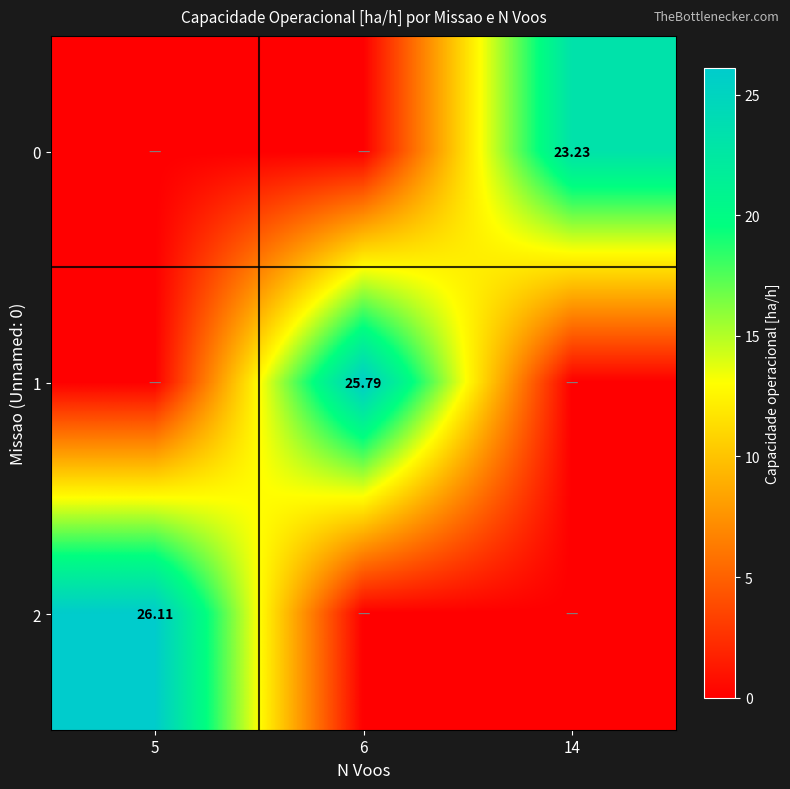

The 1 series shows 0.0 at 14. True or false?

True